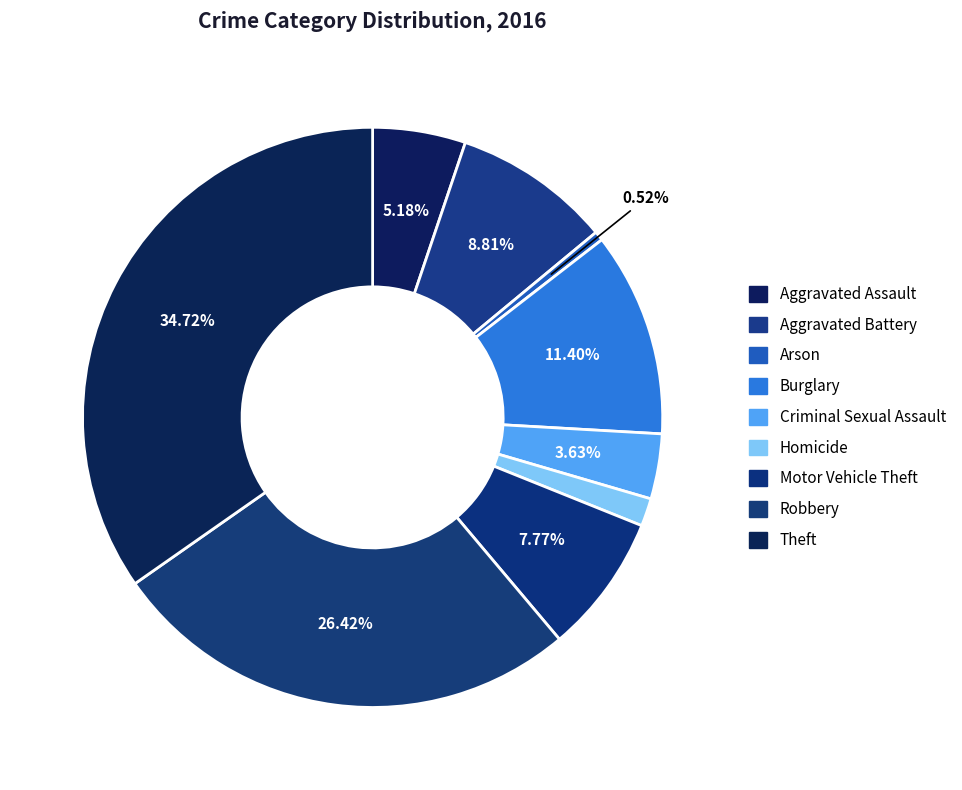

Rank the categories by value from highest to lowest.

Theft, Robbery, Burglary, Aggravated Battery, Motor Vehicle Theft, Aggravated Assault, Criminal Sexual Assault, Homicide, Arson